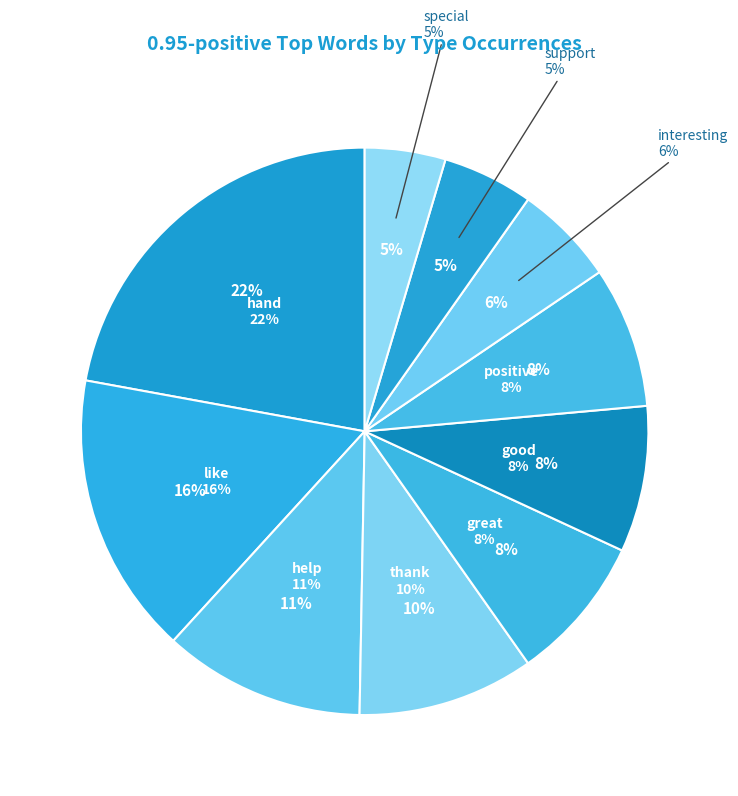

Does any single category account for the majority?

No